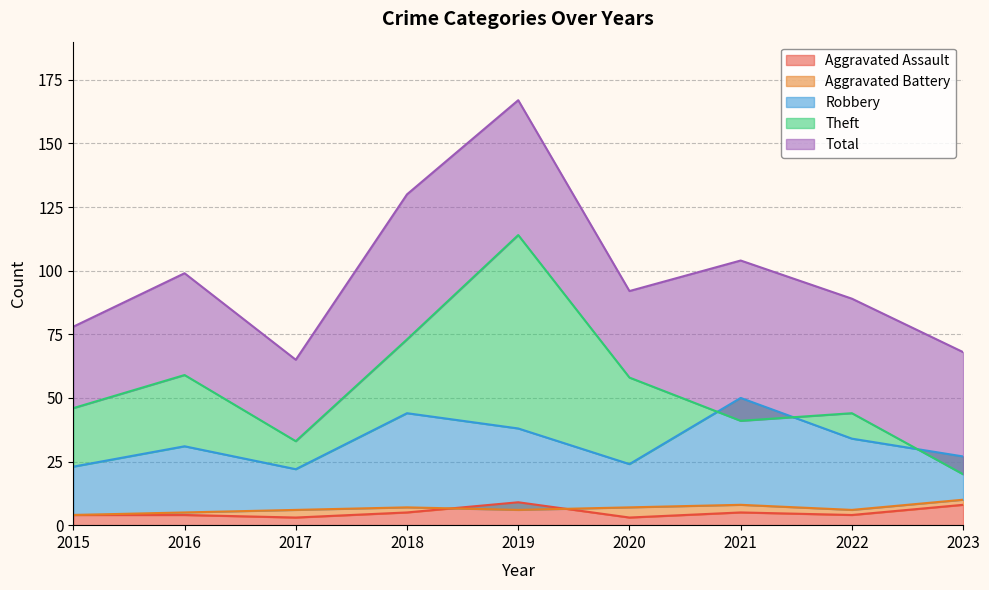

Which label corresponds to the largest value in the chart?

2019